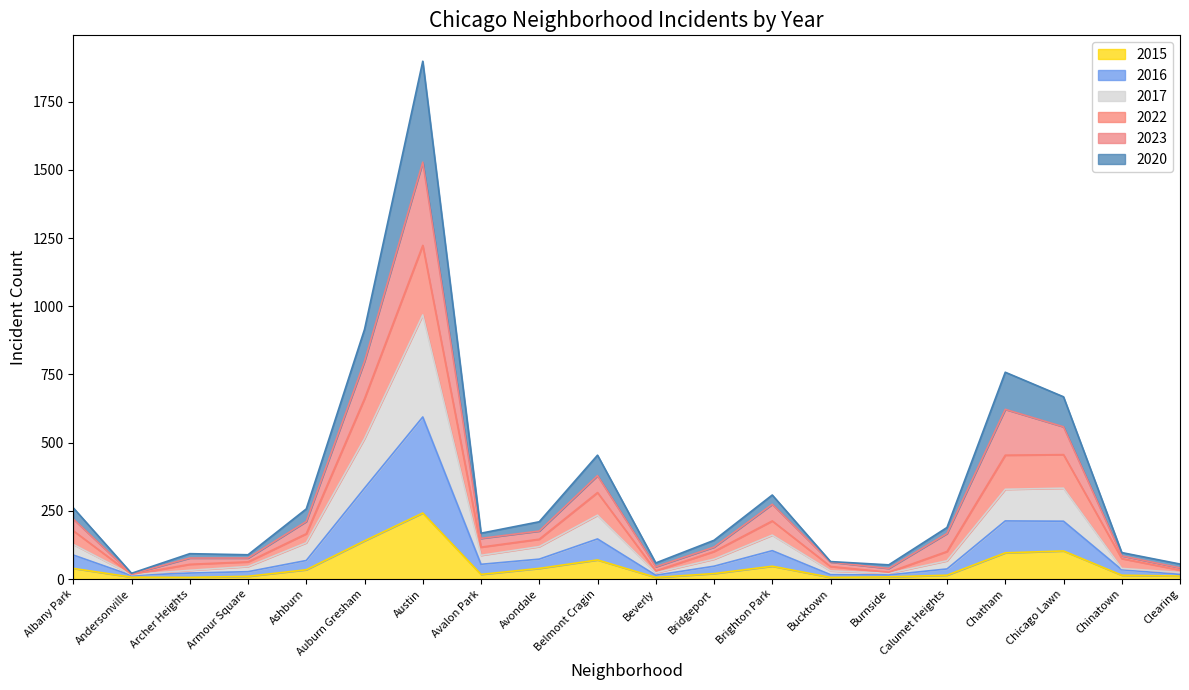

At which category is the sum across all series the highest?

Austin